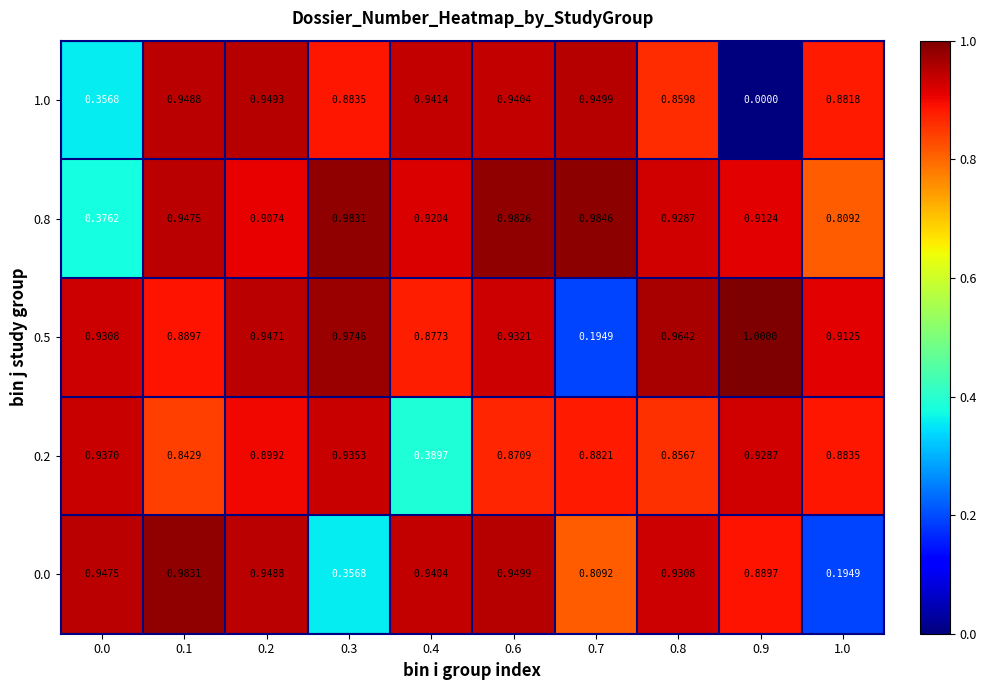

Is the value of 0.5 at 0.9 greater than the value of 0.2 at 1.0?

Yes